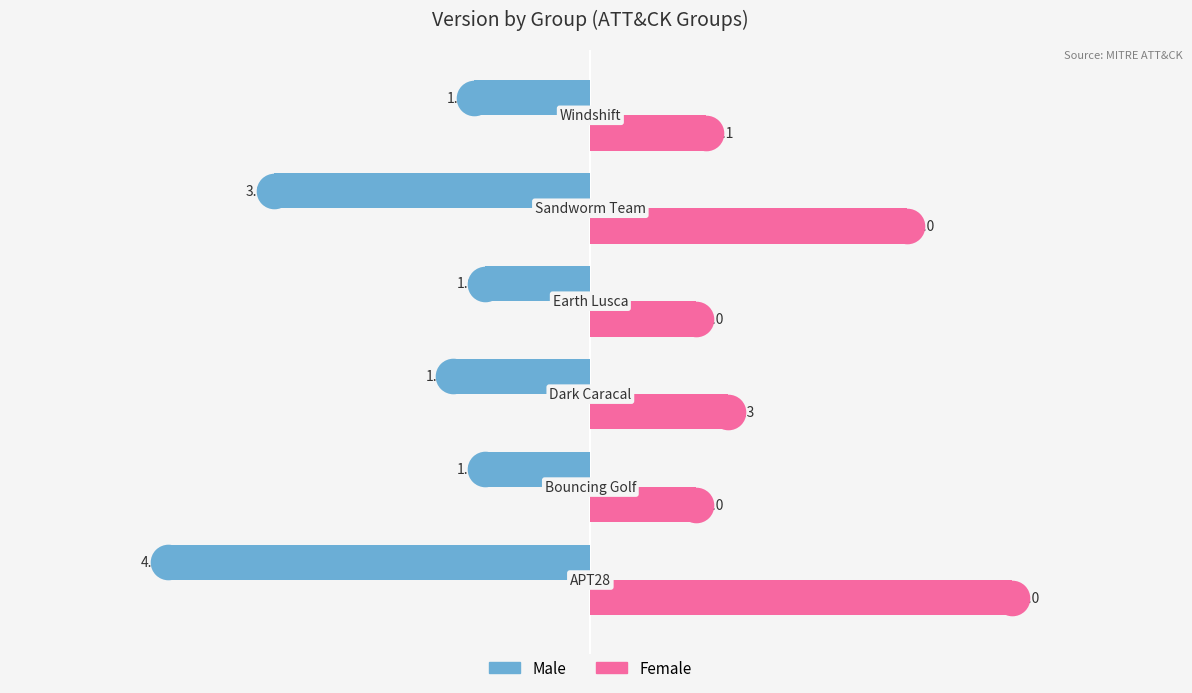

What is the smallest value displayed?

-4.0